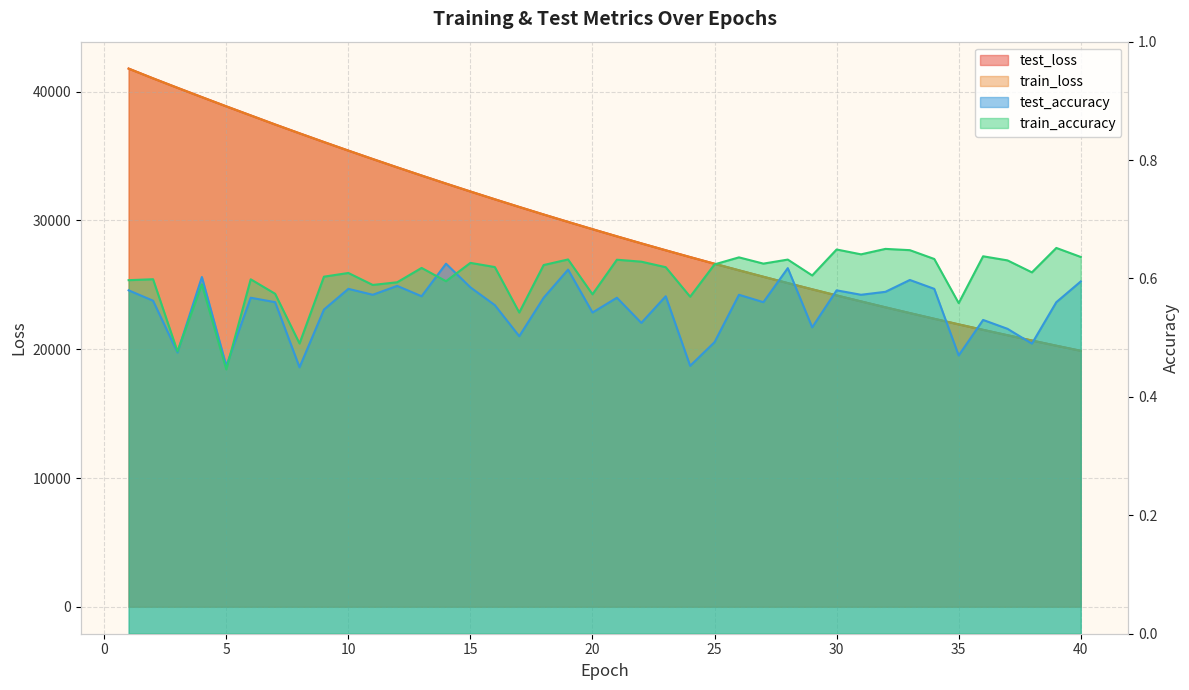

Between 40 and 7, which is larger?

7